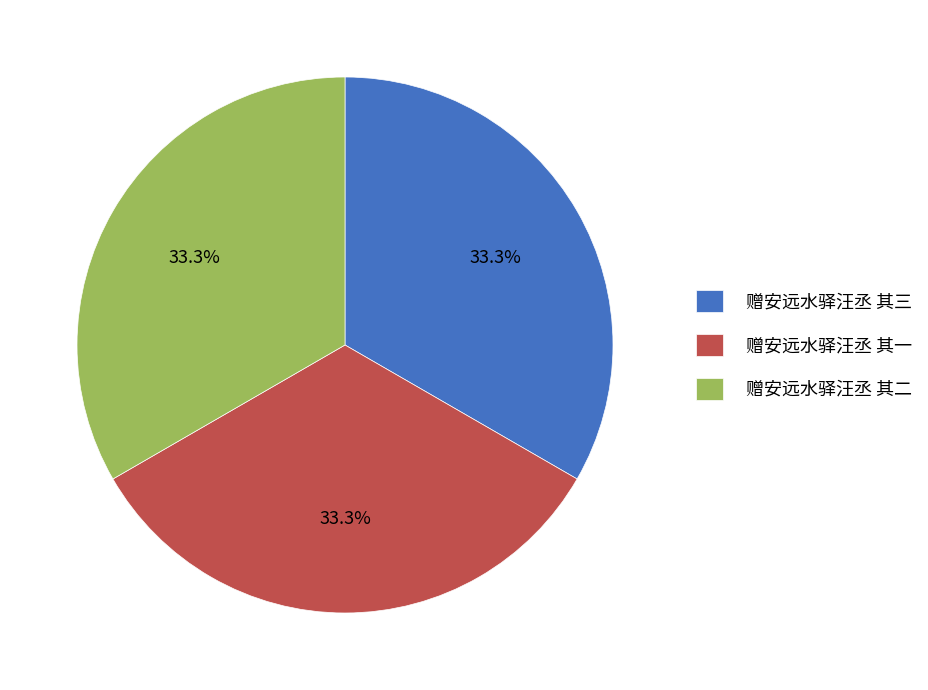

Combined, do 赠安远水驿汪丞 其一 and 赠安远水驿汪丞 其三 account for over 50%?

Yes